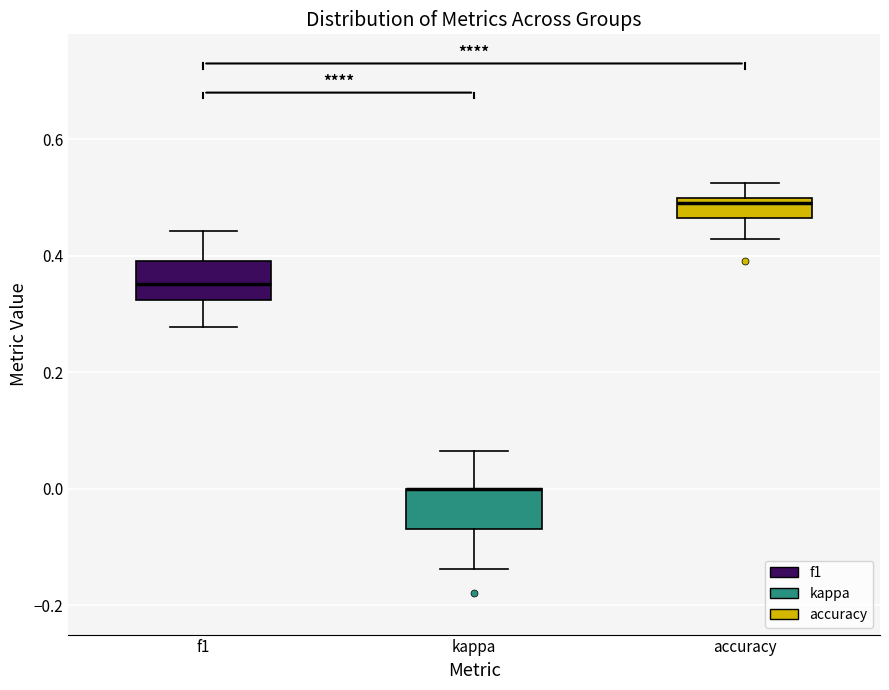

Reading left to right, transcribe this box plot: for each box, give where its median line is, the range the box spans, and where its two whiskers end, as read against the y-axis. The values are not printed on the chart, so give them approximately, as read against the axis.

f1: median 0.36, box 0.32 to 0.40, whiskers 0.28 to 0.44
kappa: median 0.00 (drawn on the box's upper edge), box -0.06 to 0.00, whiskers -0.14 to 0.06
accuracy: median 0.50 (just below the box's upper edge), box 0.46 to 0.50, whiskers 0.42 to 0.52